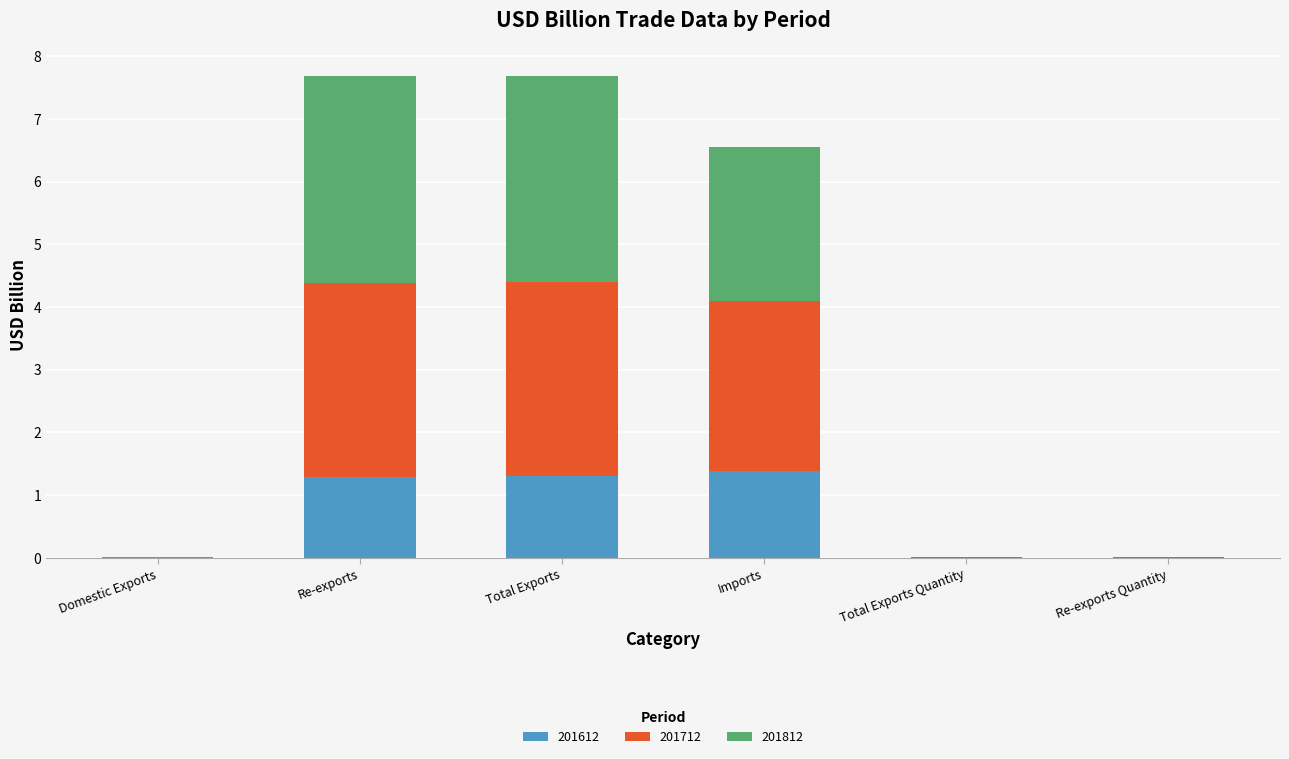

The value of 201612 at Total Exports Quantity is 0.0. True or false?

True